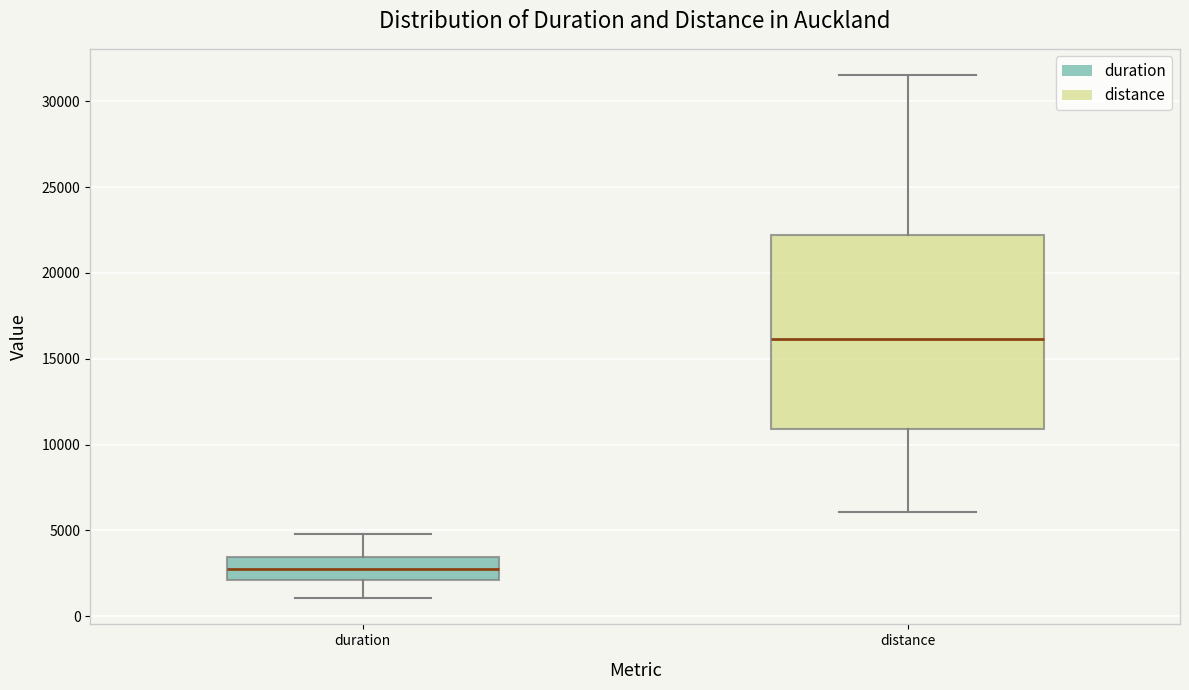

Reading left to right, transcribe this box plot: for each box, give where its median line is, the range the box spans, and where its two whiskers end, as read against the y-axis. The values are not printed on the chart, so give them approximately, as read against the axis.

duration: median 2500, box 2000 to 3500, whiskers 1000 to 5000
distance: median 16000, box 11000 to 22000, whiskers 6000 to 31500